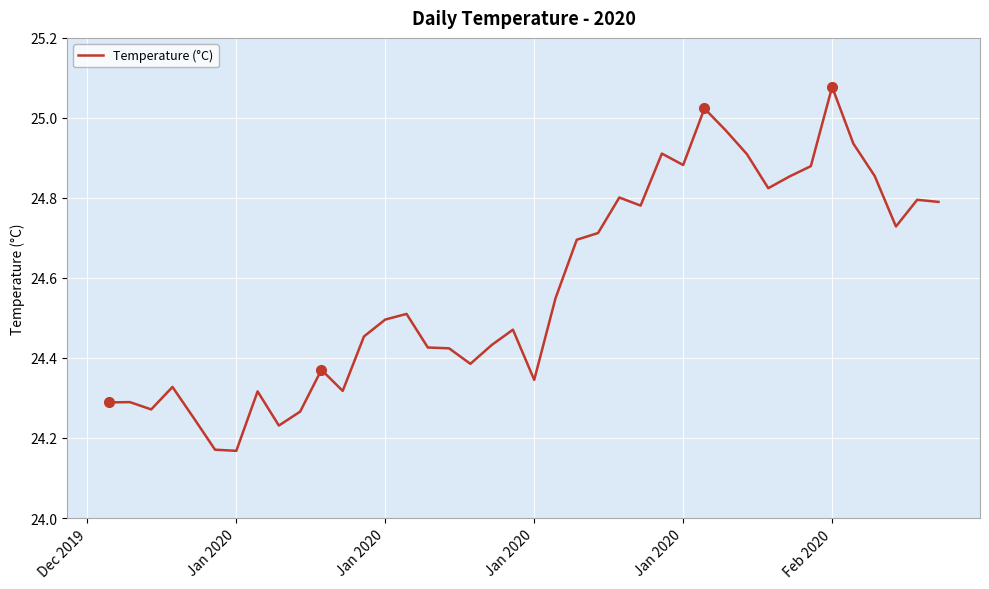

What is the difference between the maximum and minimum values?

0.9